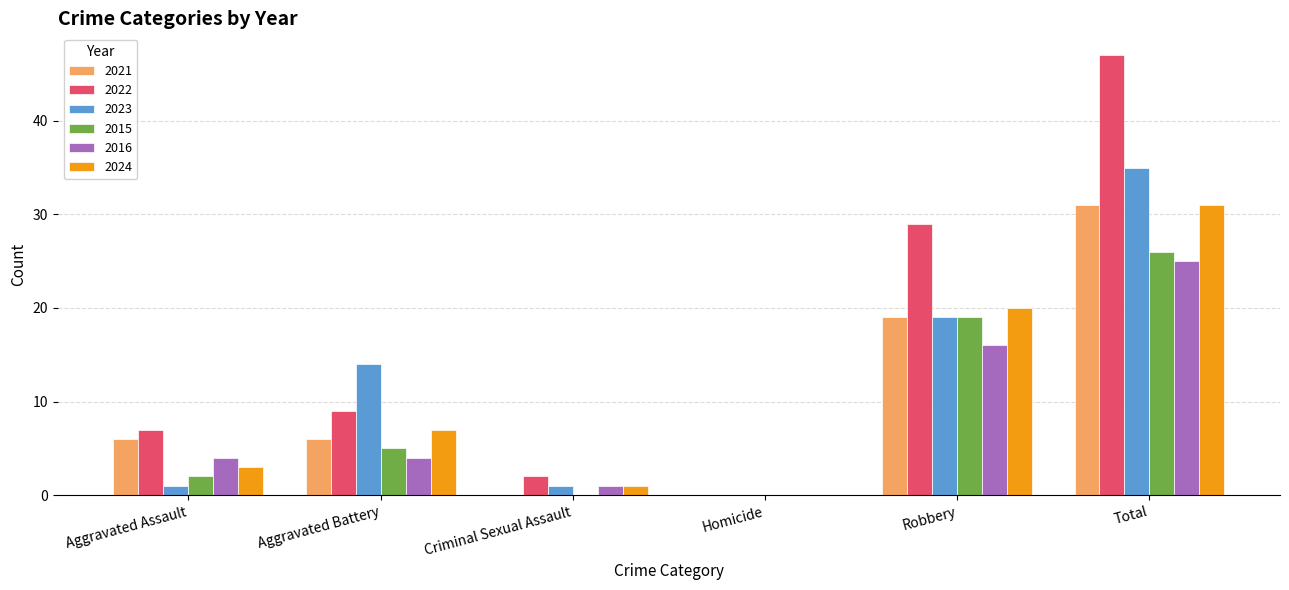

What value does the 2015 series have at Robbery, to the nearest 10?

20